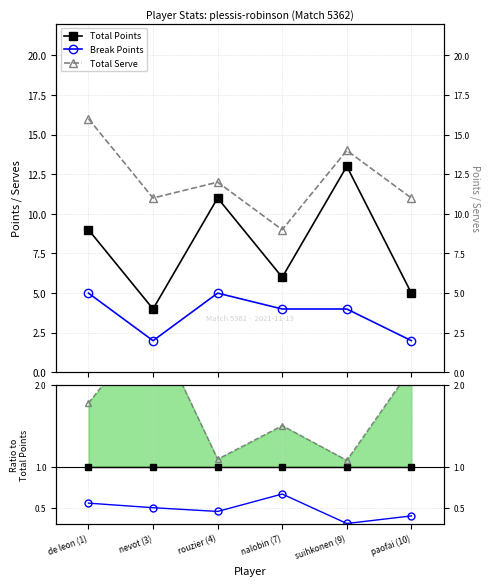

Rank the series at rouzier (4) from lowest to highest value.

Break Points, Total Points, Total Serve